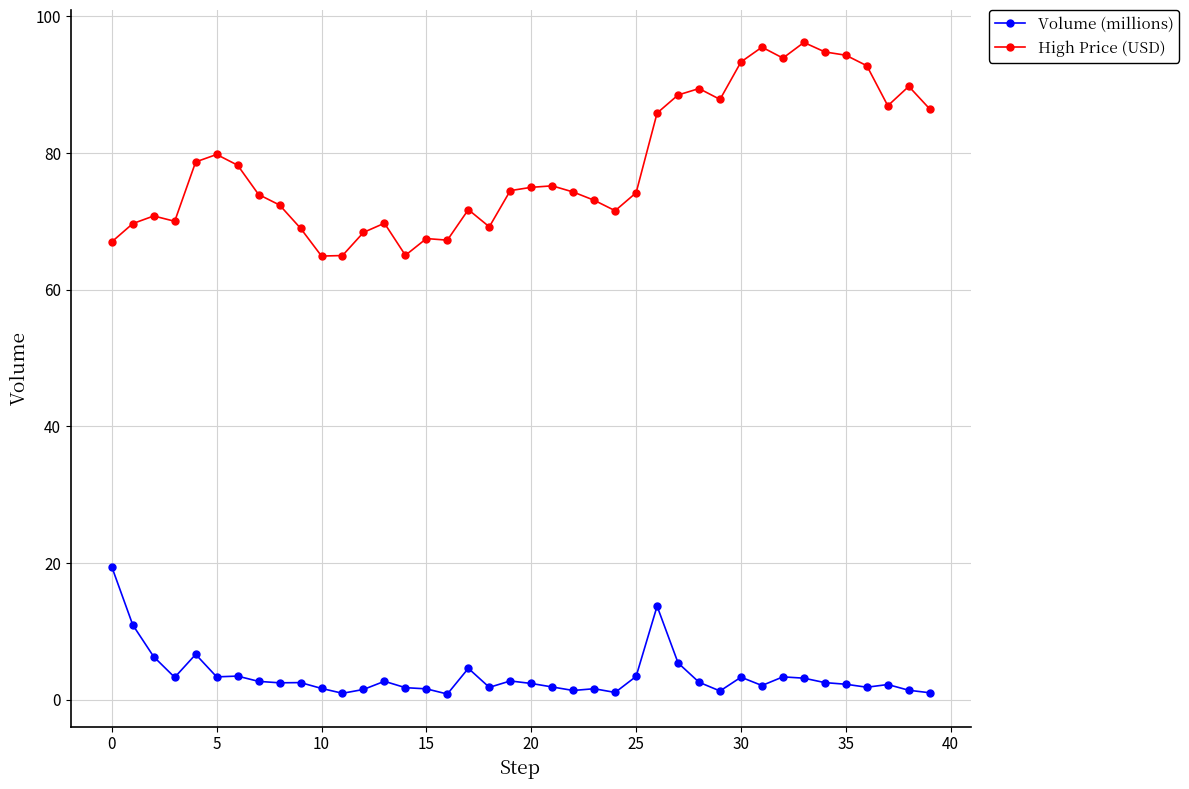

At how many categories does at least one series exceed 91?

7